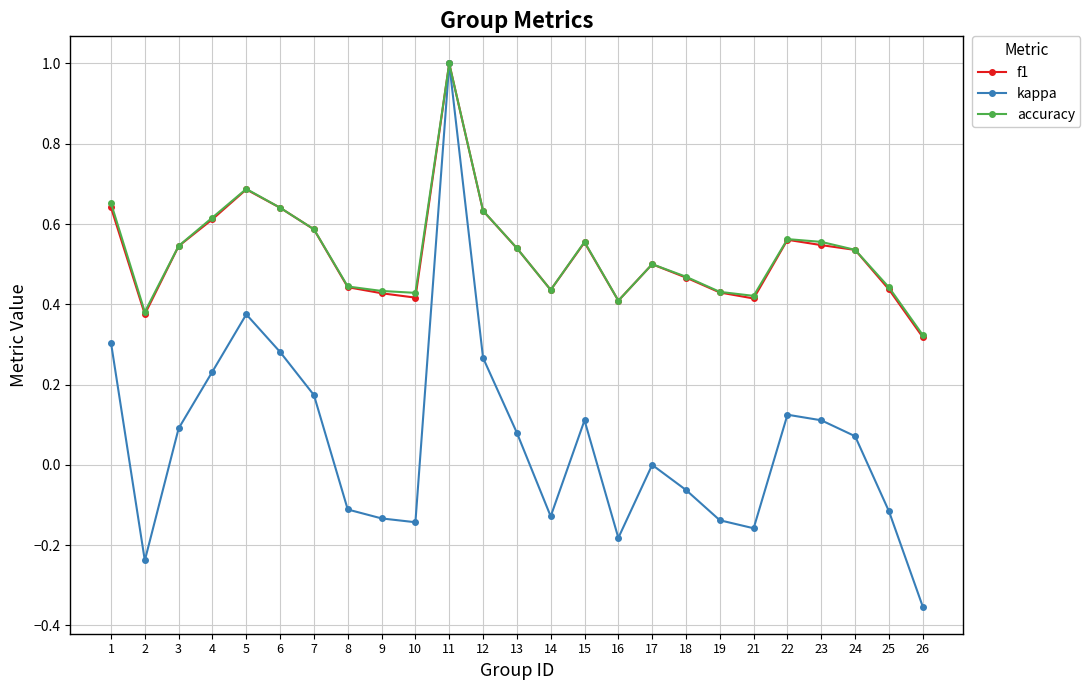

At which category does f1 reach its first local peak?

5